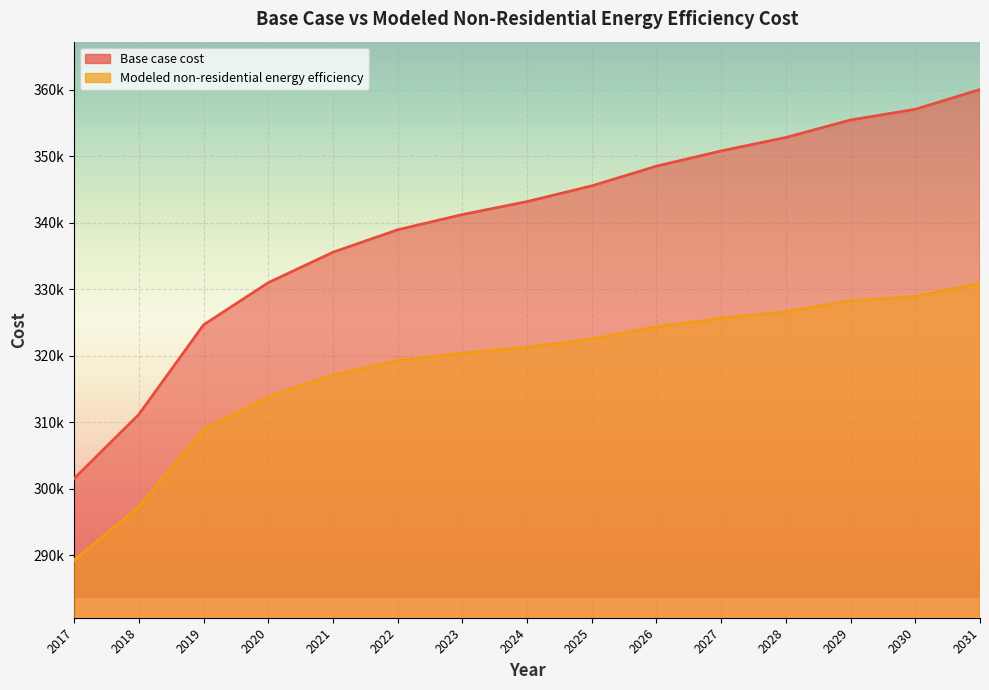

At which category is the sum across all series the highest?

2031